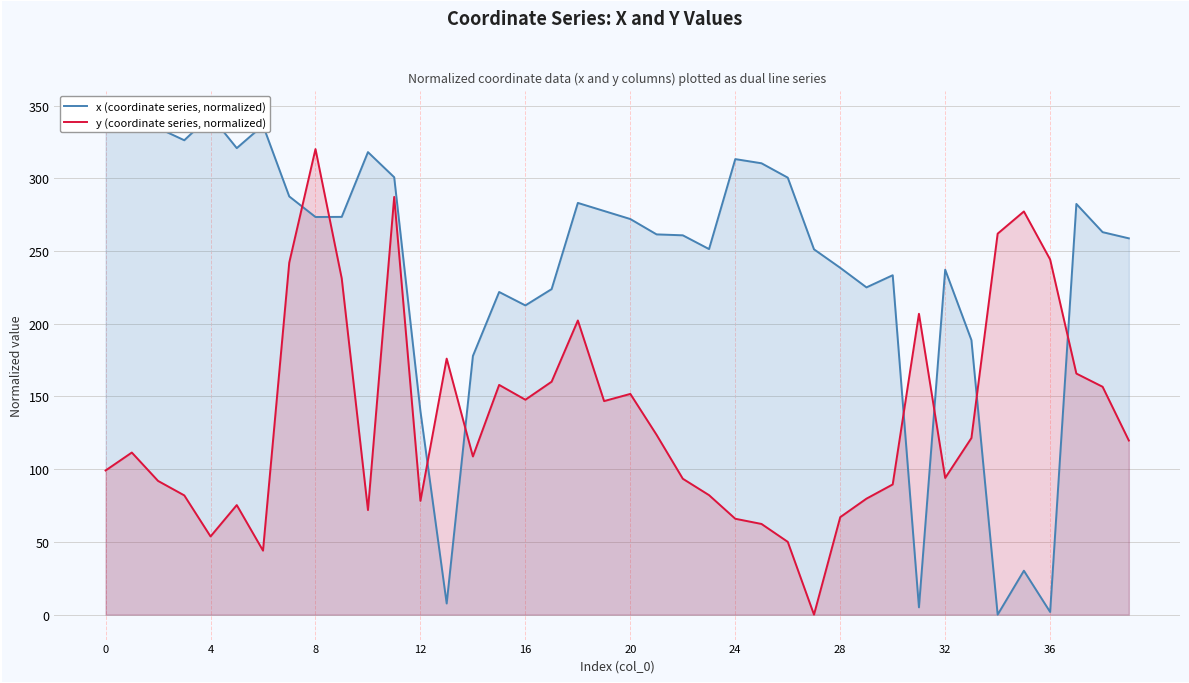

True or false: x (coordinate series, normalized) and y (coordinate series, normalized) cross at least once.

True